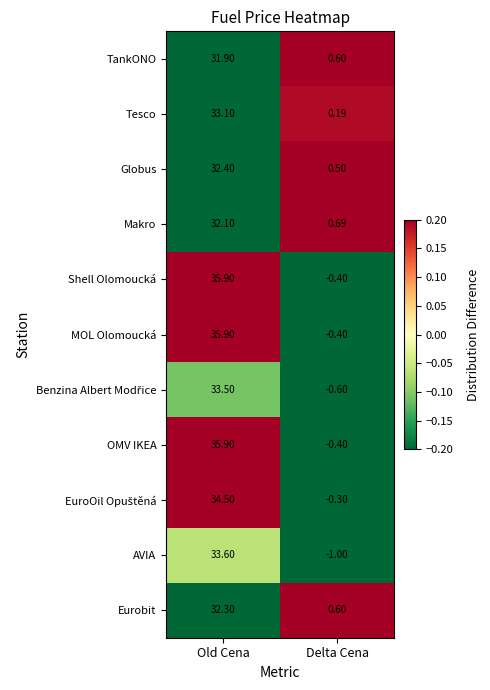

Count the number of data series in this chart.

11